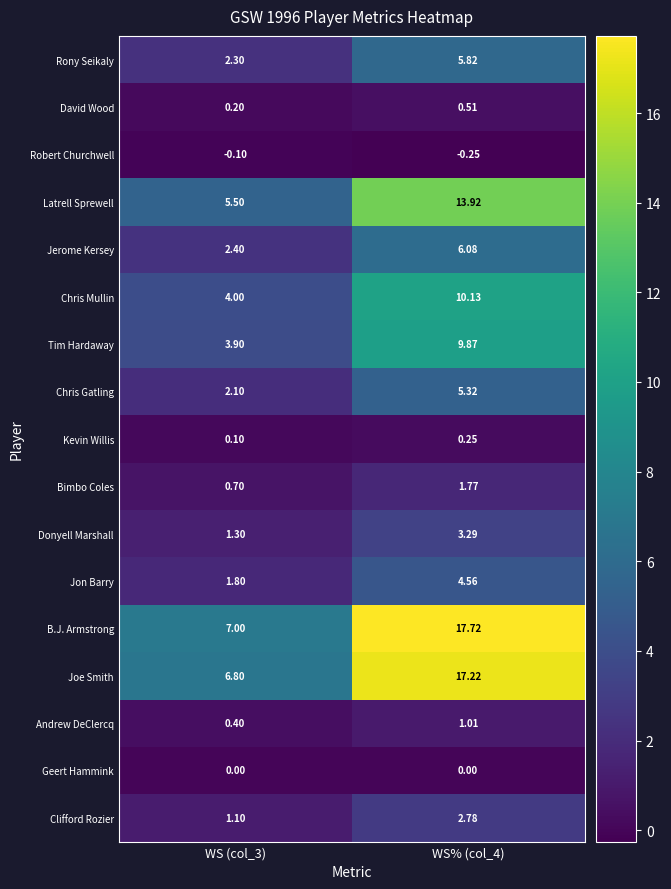

At which category is the sum across all series the highest?

WS% (col_4)